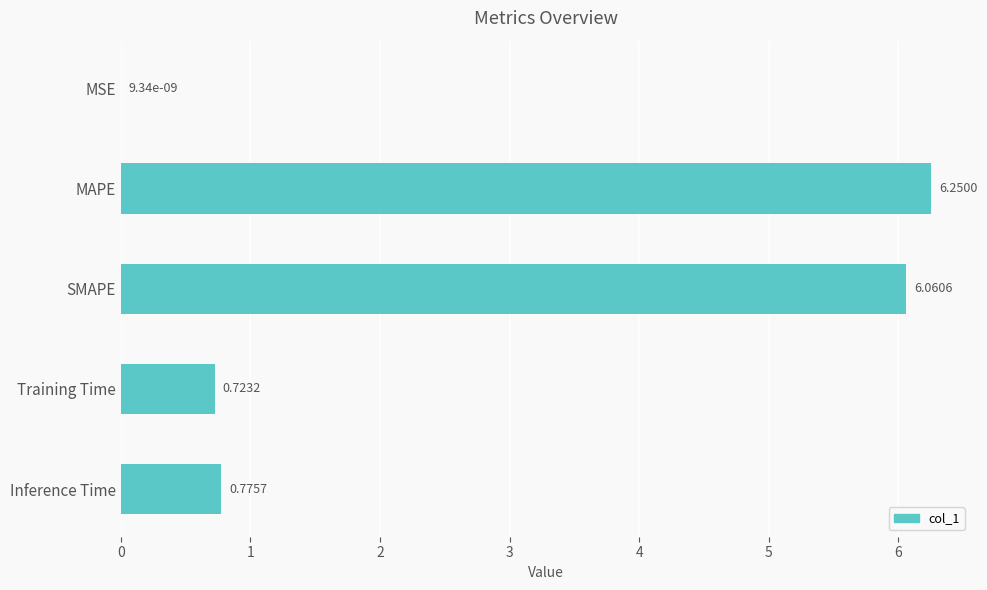

What is the change in value from SMAPE to Training Time?

-5.3